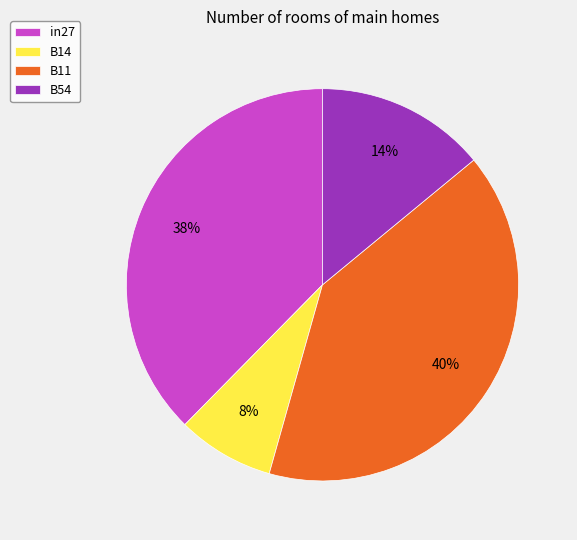

Is the sum of B11 and in27 greater than half?

Yes